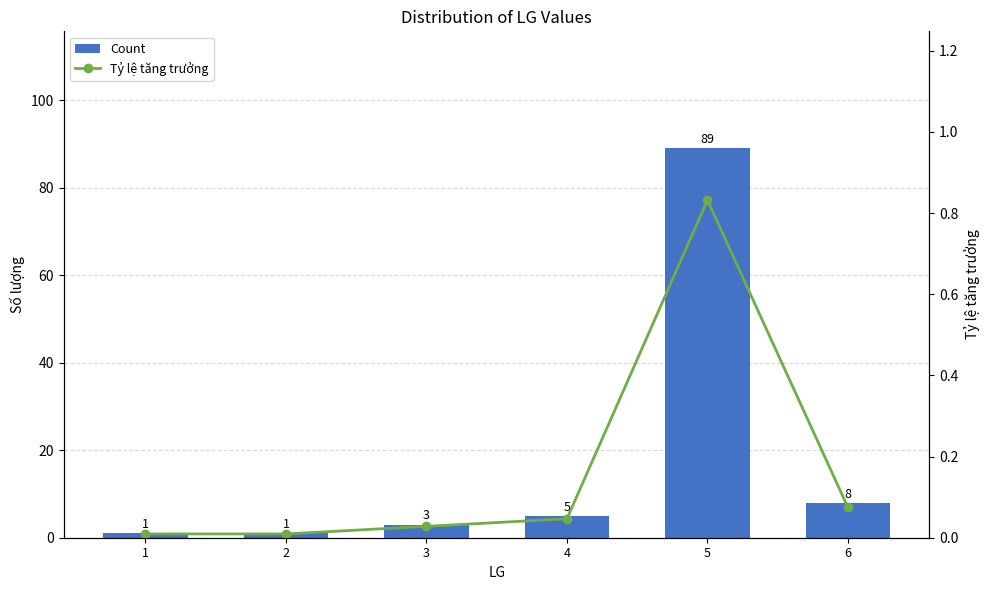

What is the difference between the highest and lowest values at 1?

1.0